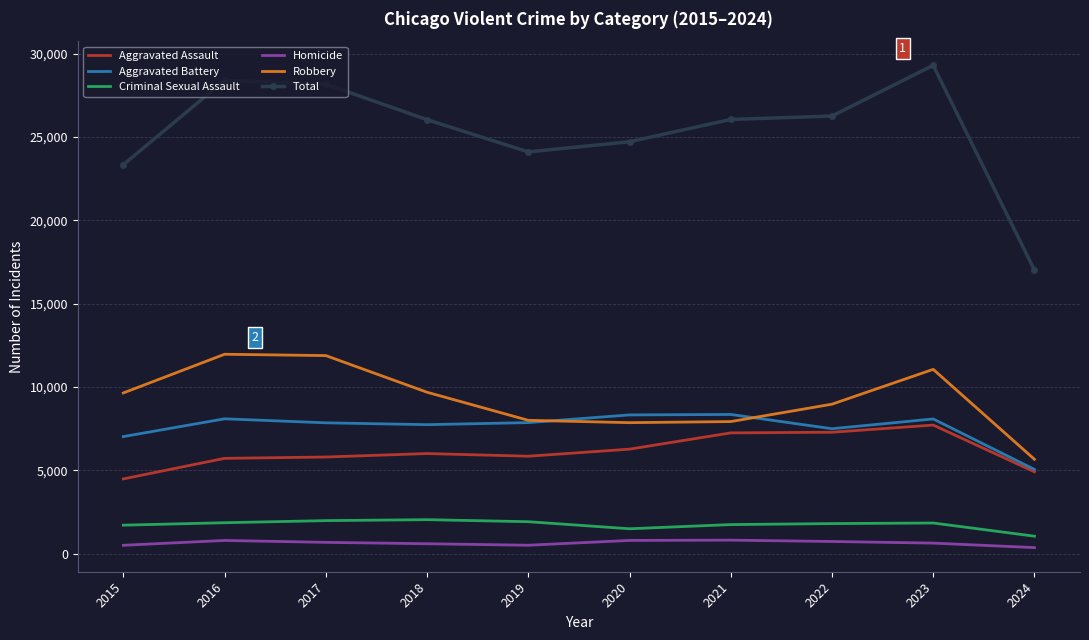

Is the value of Criminal Sexual Assault at 2017 greater than the value of Aggravated Battery at 2017?

No